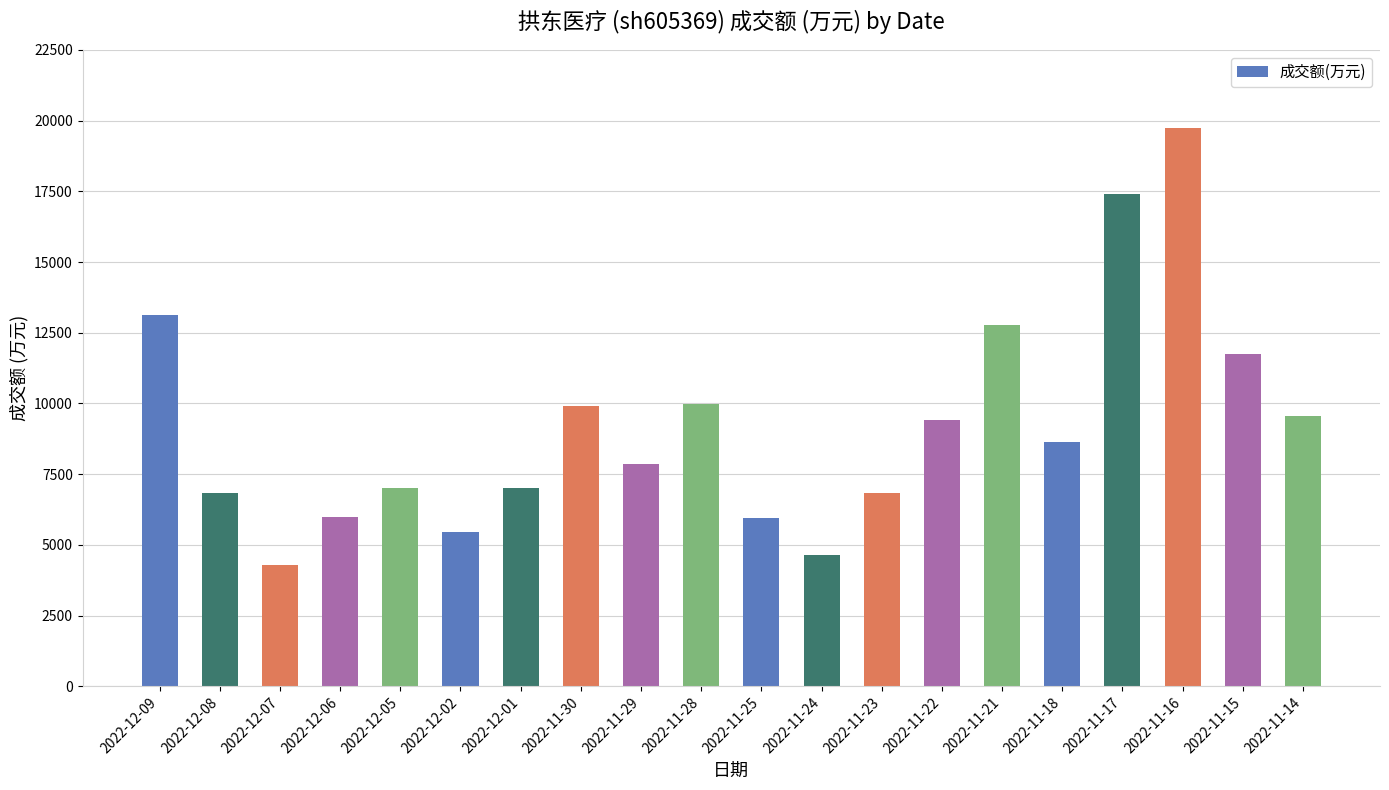

Approximately how many times larger is the value at 2022-11-15 compared to 2022-11-29?

1.5